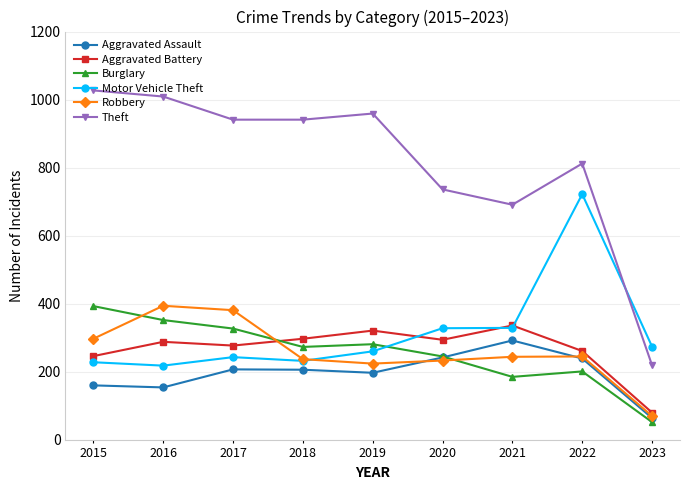

What is the minimum value shown in the chart?

52